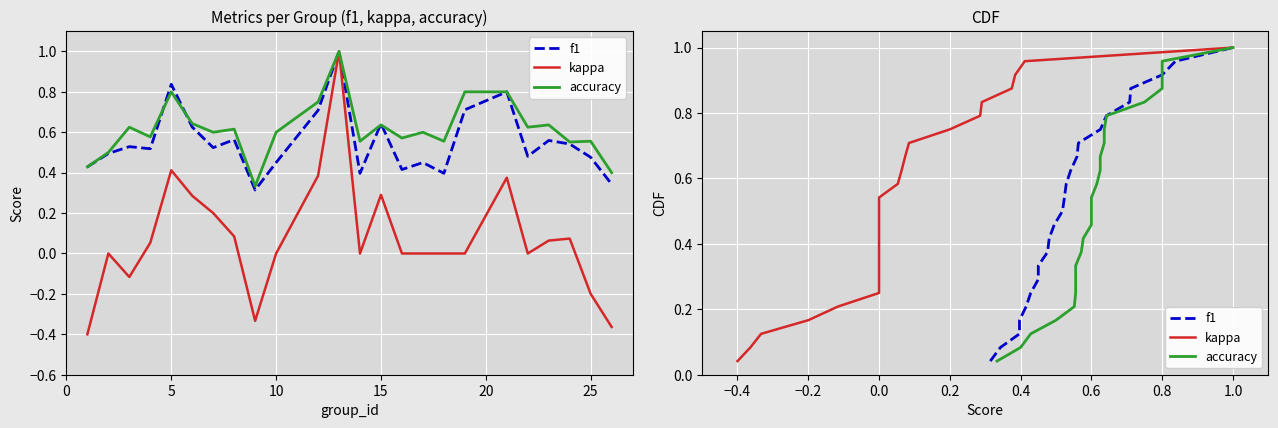

The accuracy series shows 1.1 at 15. True or false?

False